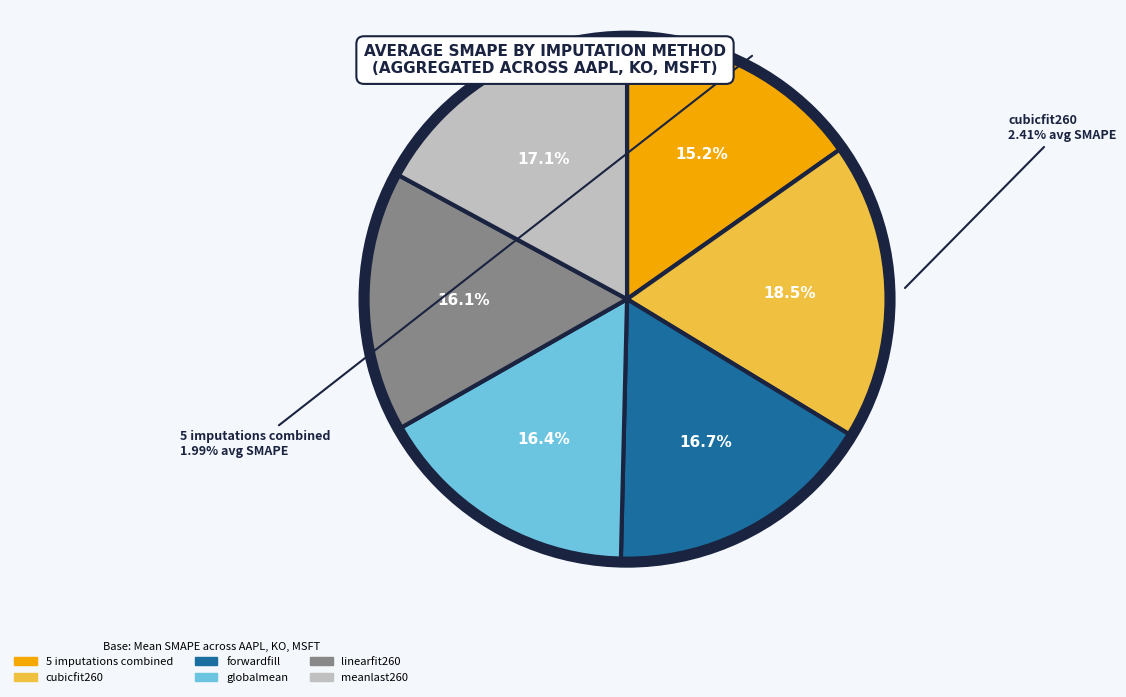

What is the largest slice in the pie chart?

cubicfit260